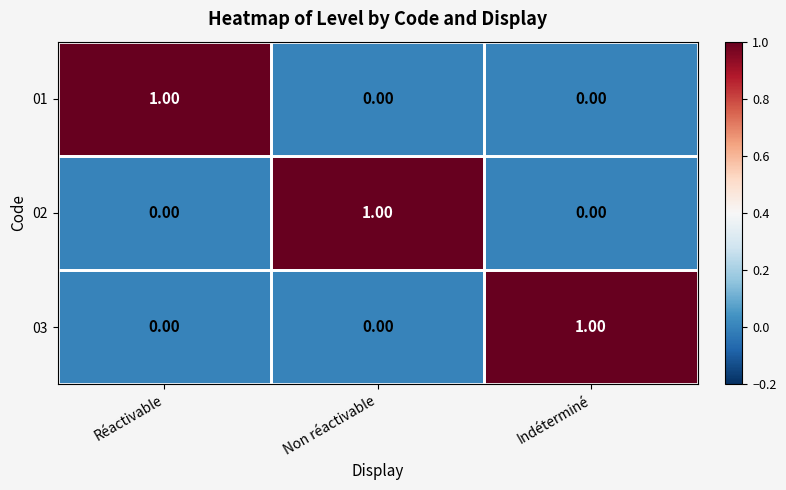

At how many categories does at least one series exceed 0?

3